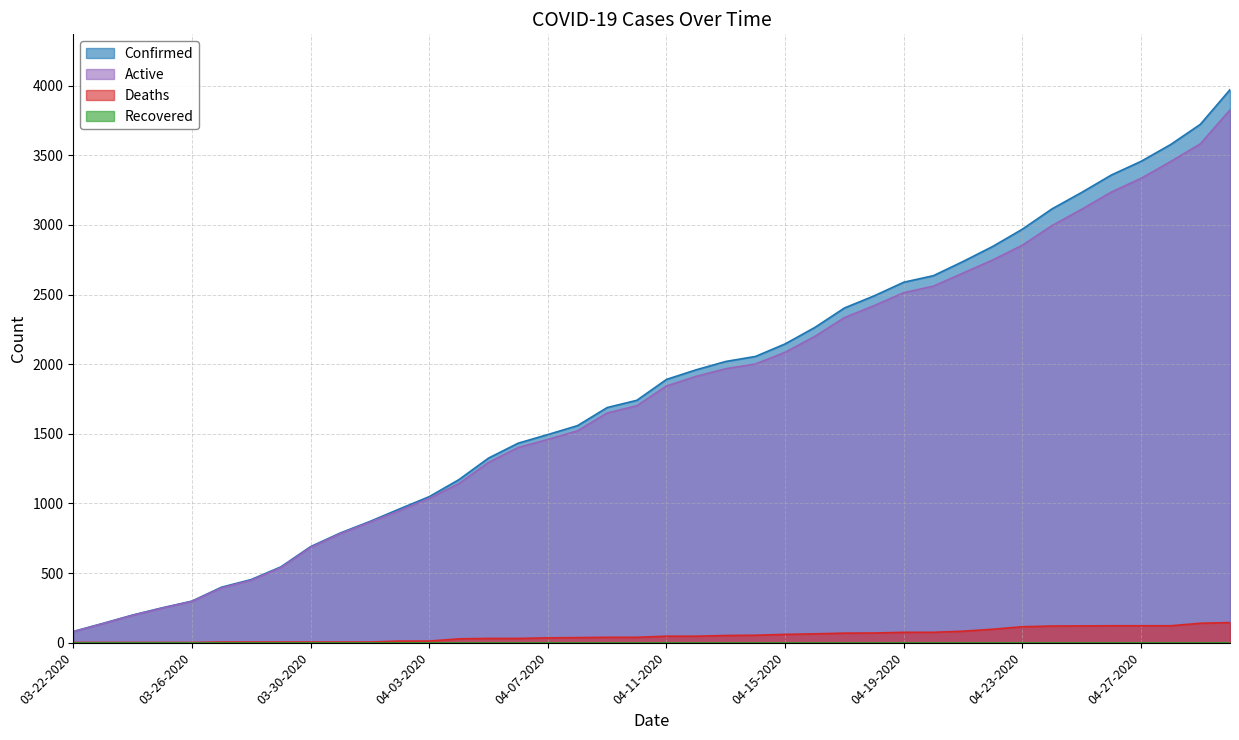

Read the Deaths value at 04-26-2020, to the nearest 10.

120